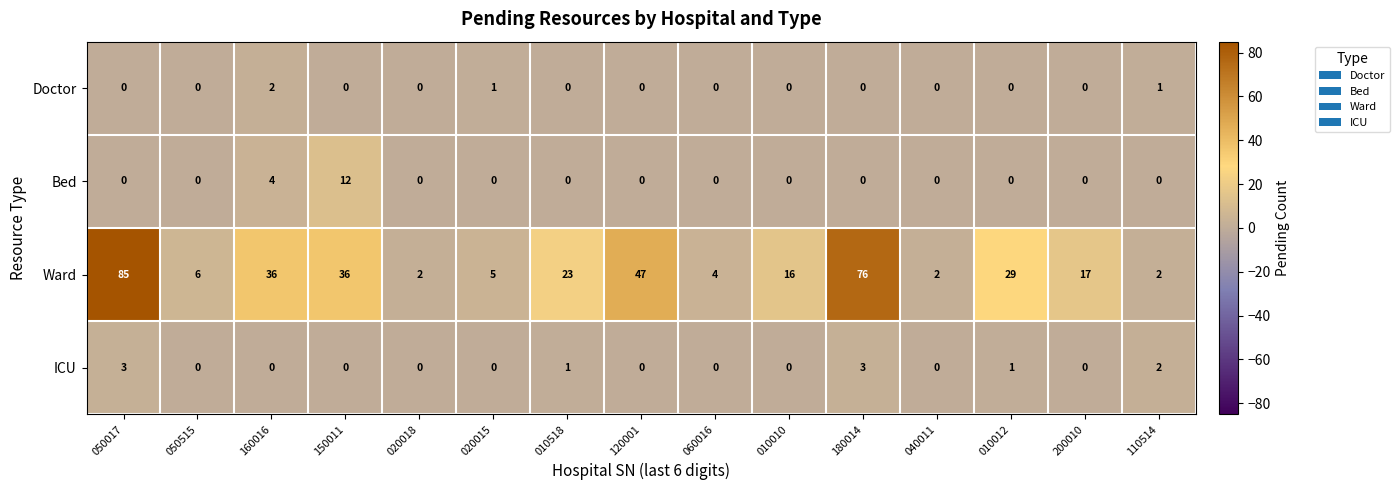

Between 050515 and 010012, which series saw the biggest shift?

Ward